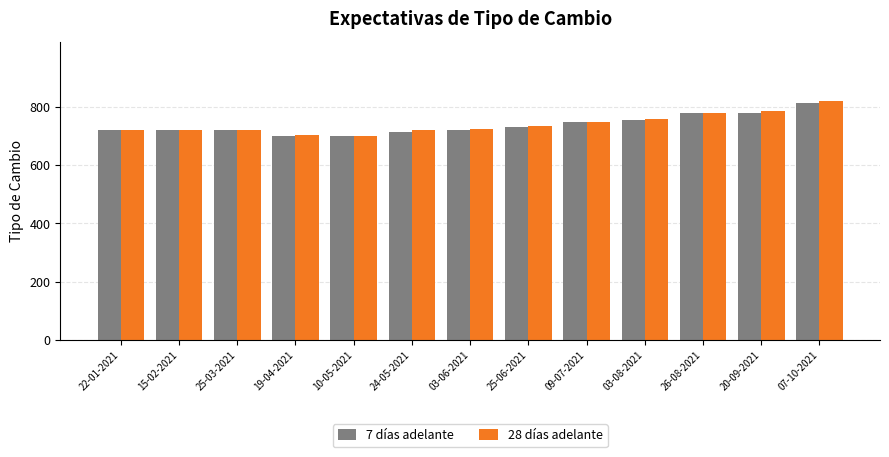

What value does the 7 días adelante series have at 22-01-2021?

720.0